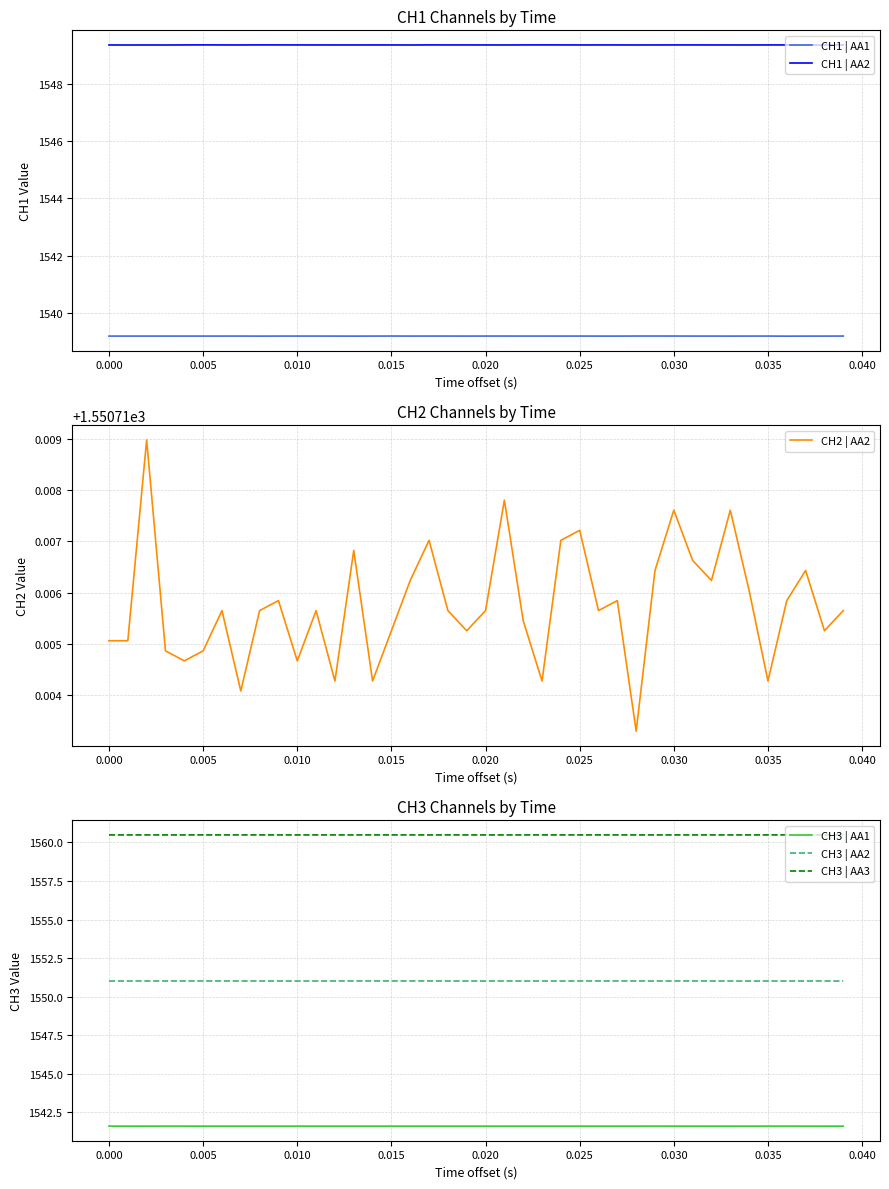

What is the lowest value of the CH3 | AA1 series?

1541.6